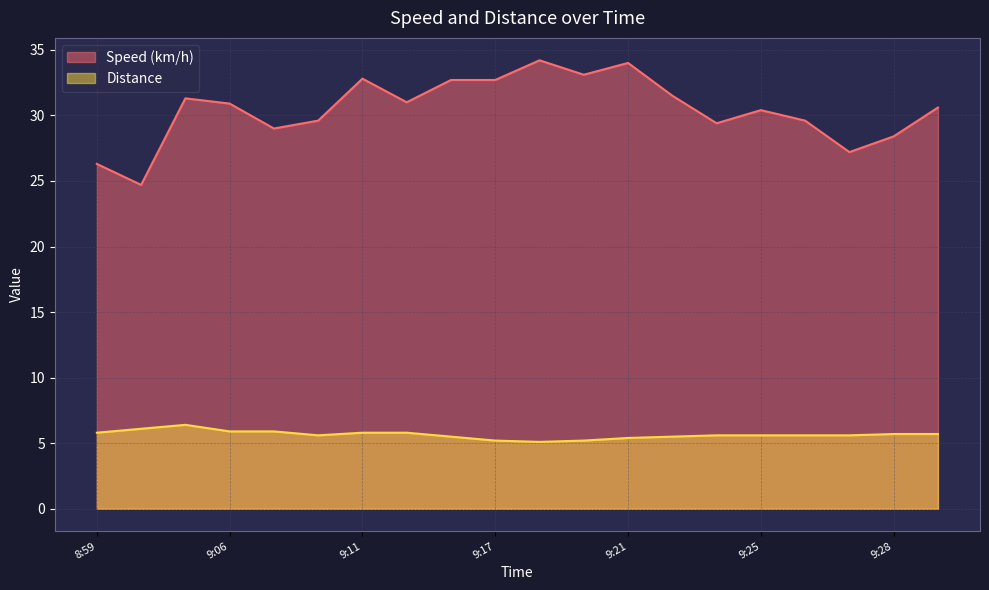

What is the label of the 7th point from the left?

9:11